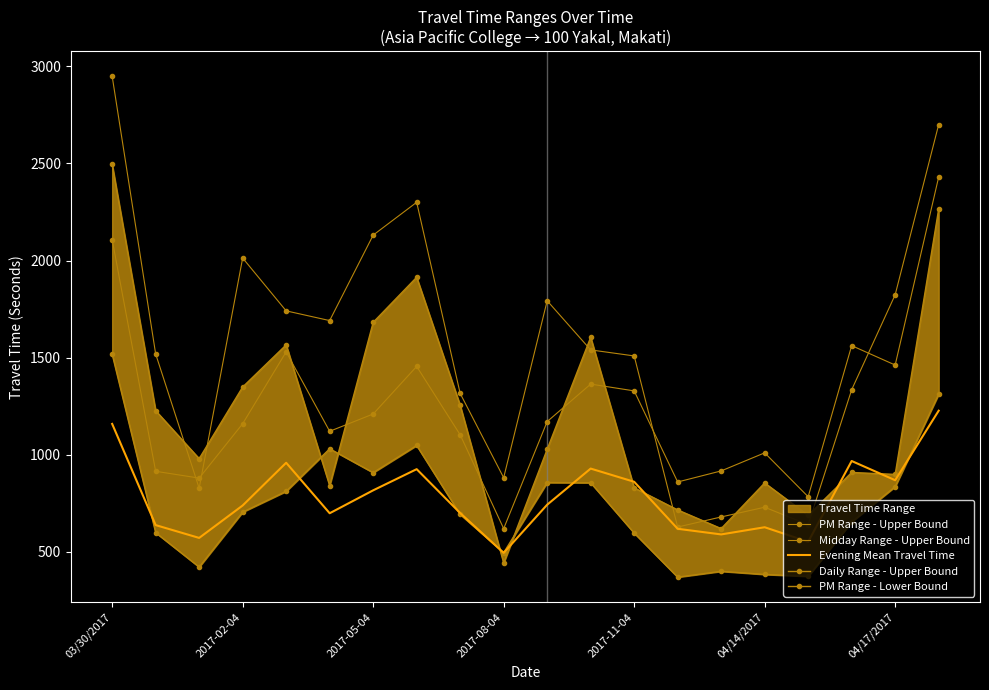

List the series in order of their peak value, highest first.

PM Range - Upper Bound, Daily Range - Upper Bound, Midday Range - Upper Bound, PM Range - Lower Bound, Evening Mean Travel Time